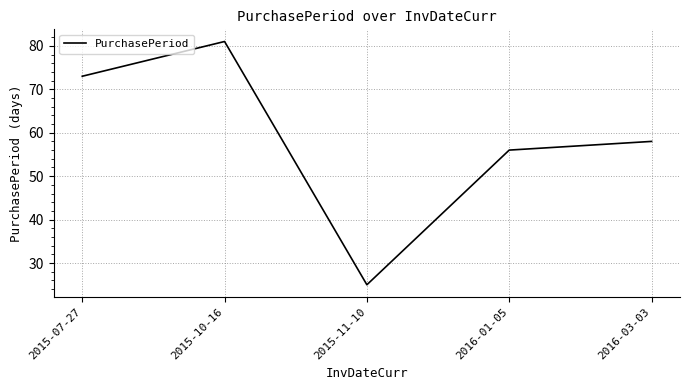

What is the ratio of the value at 2015-11-10 to the value at 2015-07-27?

0.3